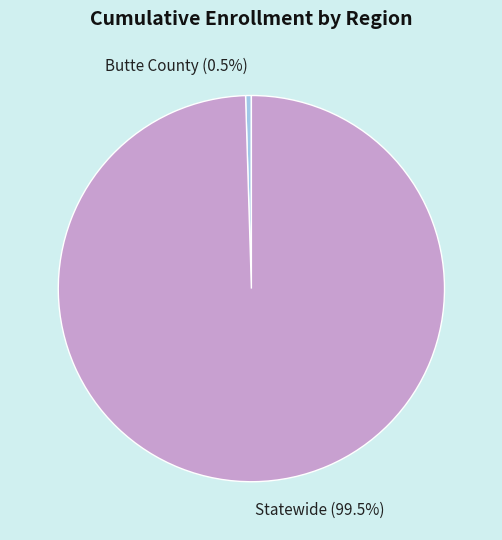

To the nearest percent, what is the combined percentage of Butte County and Statewide?

100%